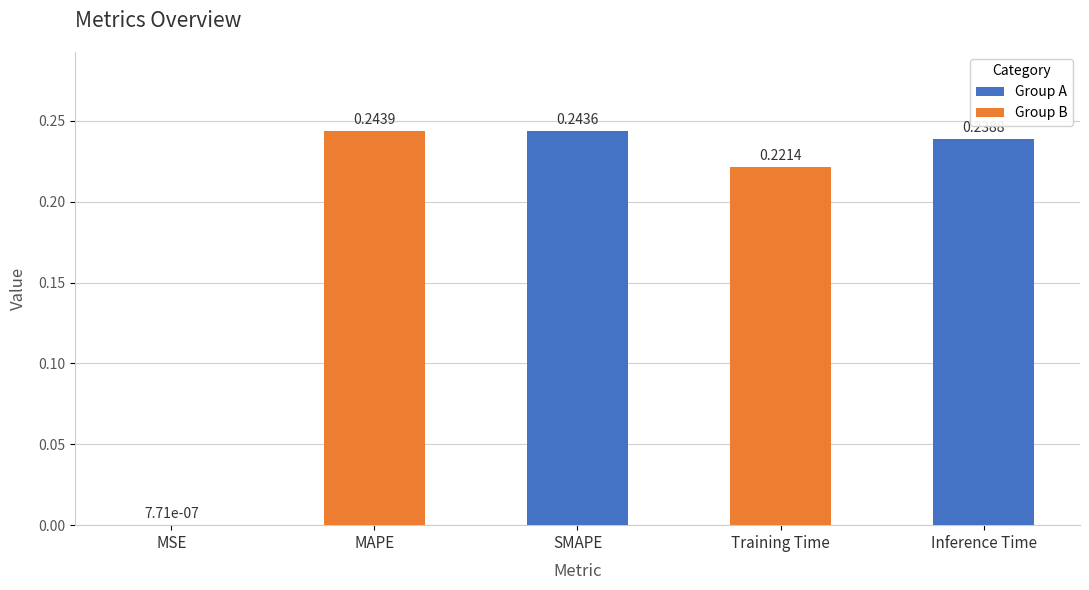

Which label corresponds to the largest value in the chart?

MAPE